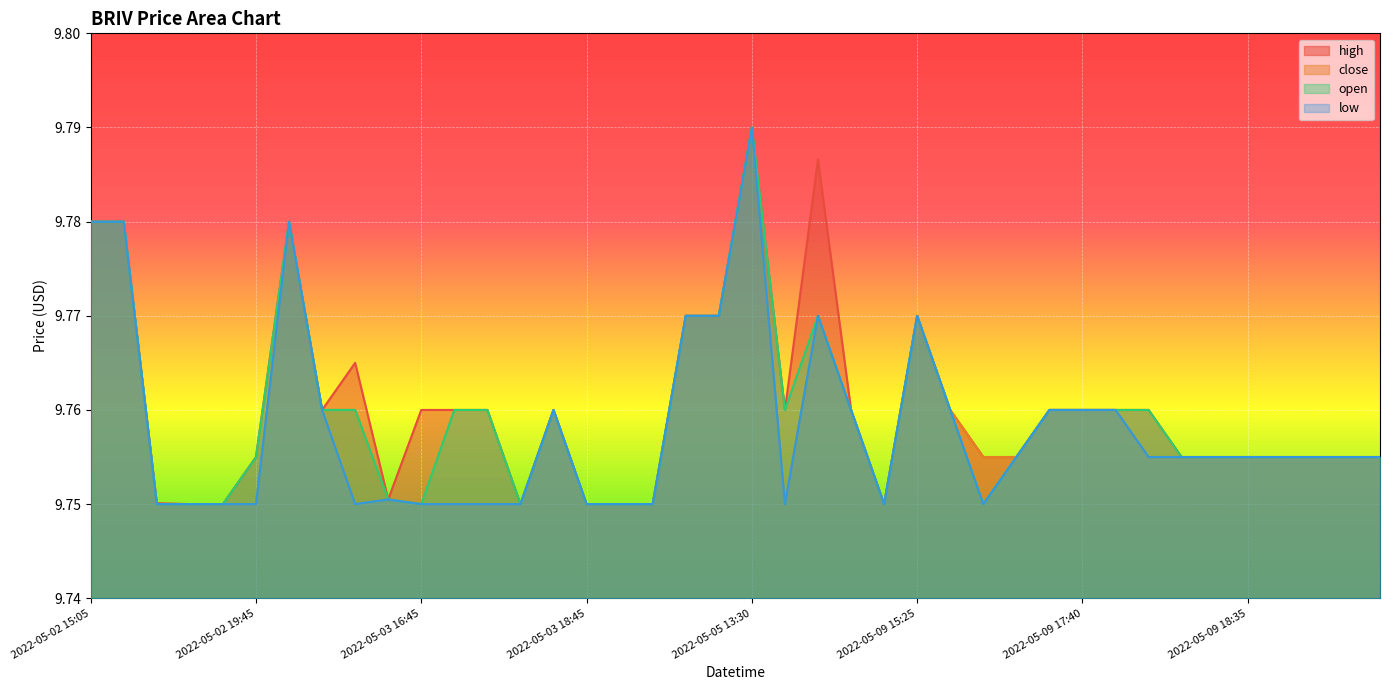

In close, how many points are higher than both neighbors (excluding endpoints)?

5